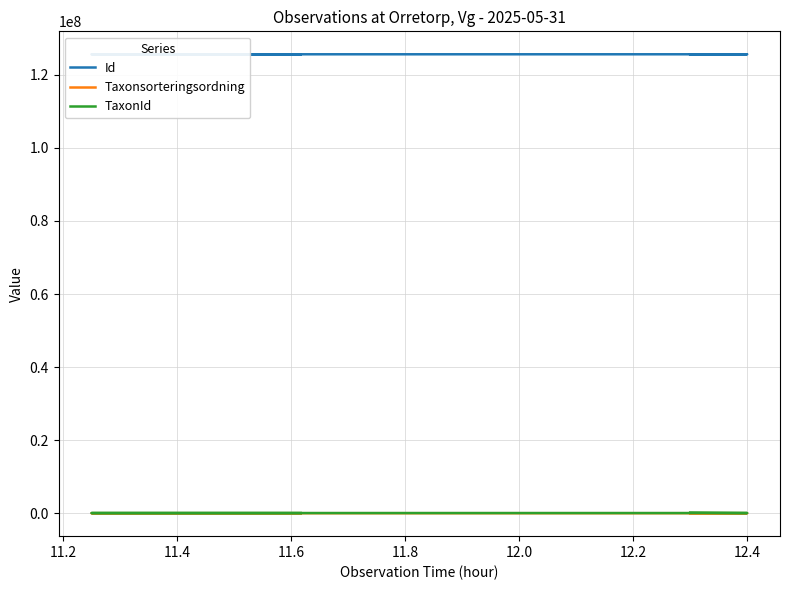

Does the chart have visible grid lines?

Yes